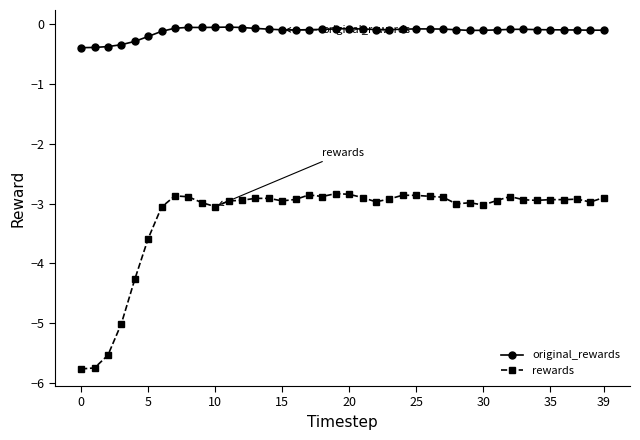

Which series has the widest spread of values?

rewards